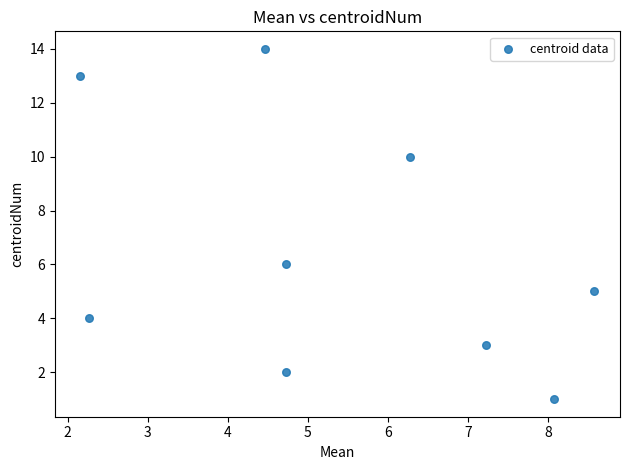

What Y value in the scatter plot is closest to 7?

6